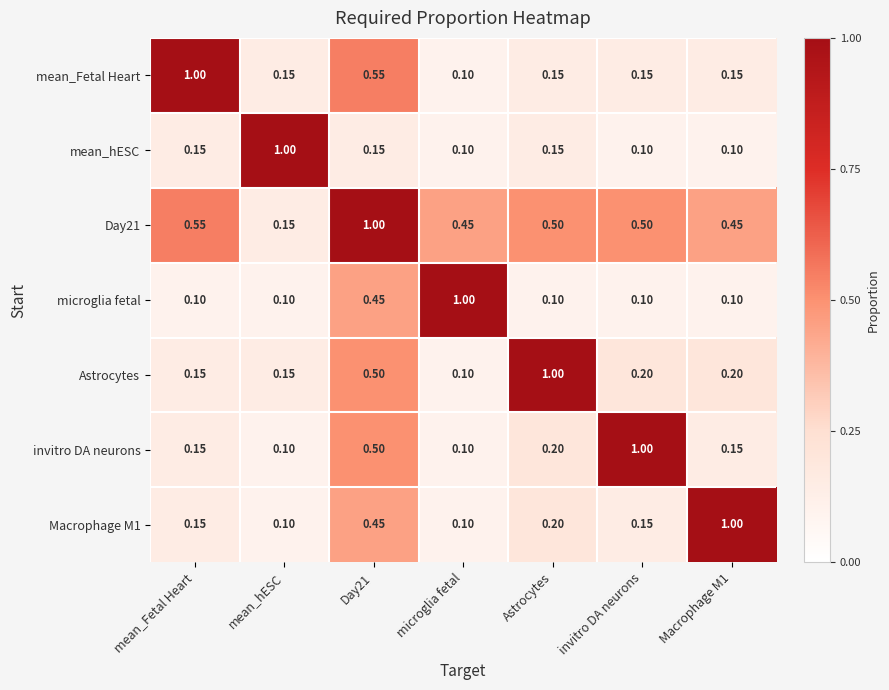

At which label is Astrocytes closest to 0?

microglia fetal